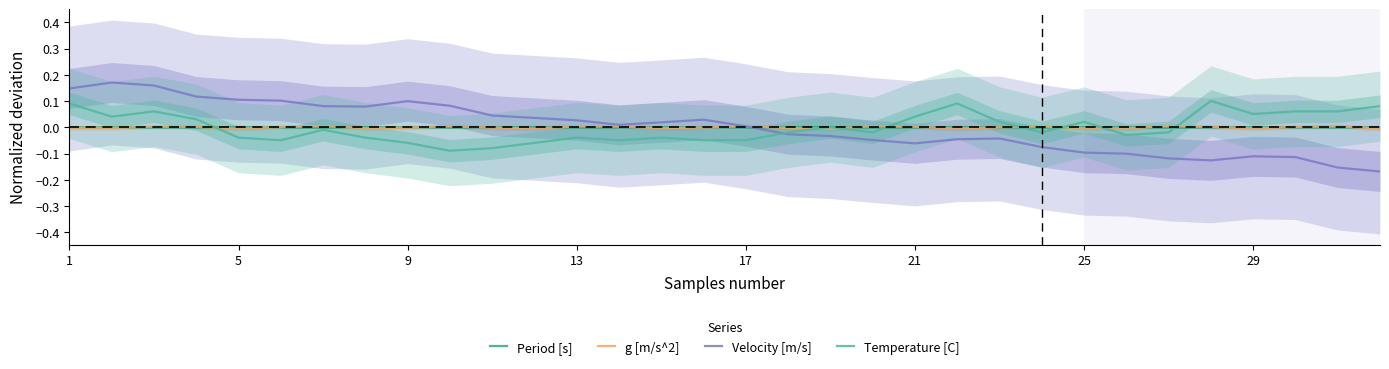

Does the chart have visible grid lines?

No